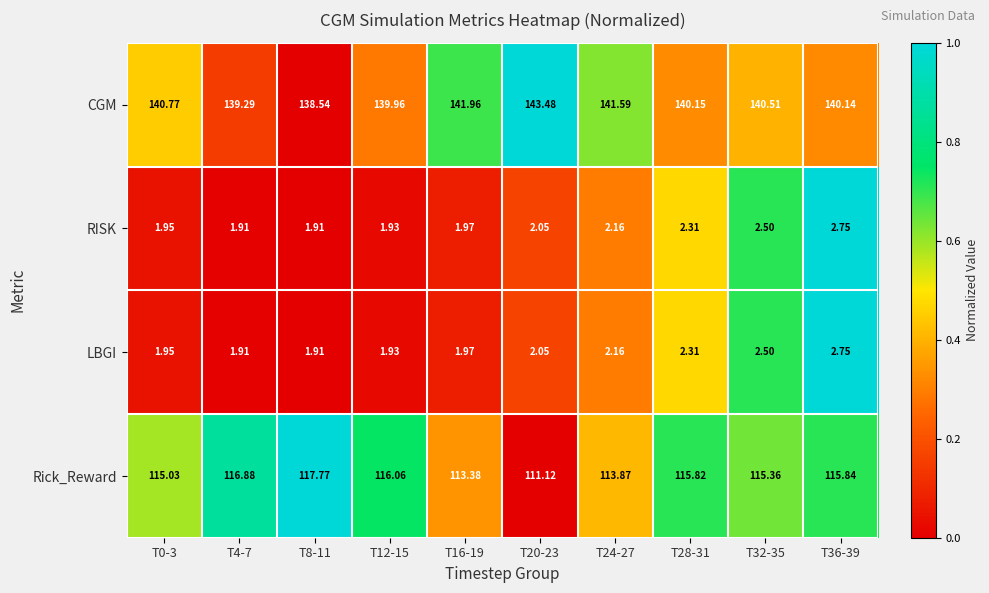

Which series has the largest total across all categories?

CGM